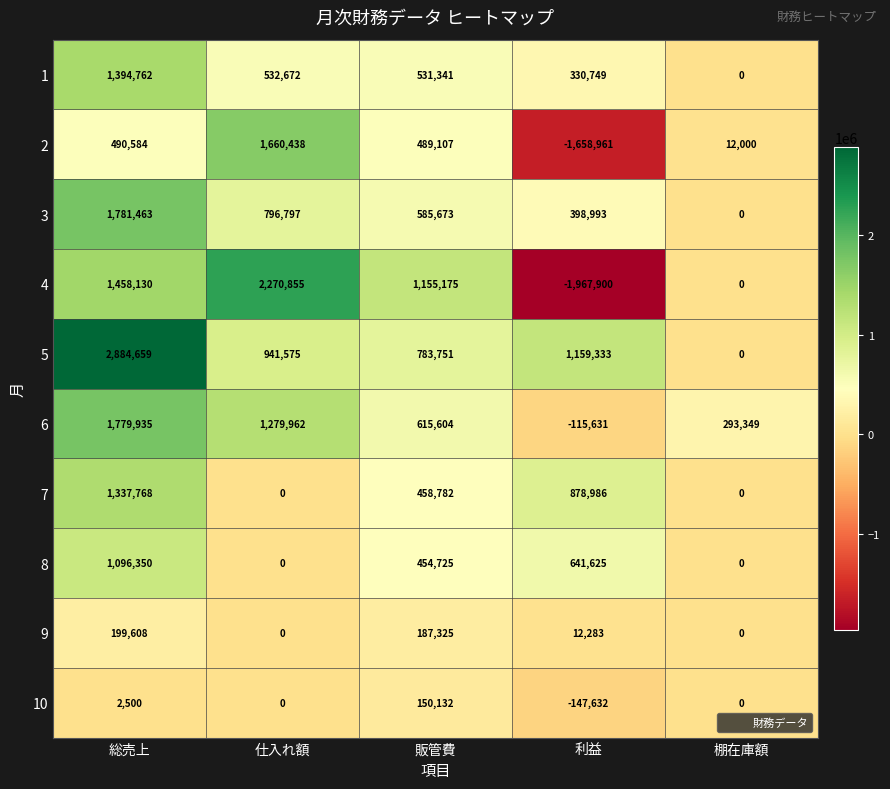

What is the difference between the highest and lowest values at 総売上?

2882159